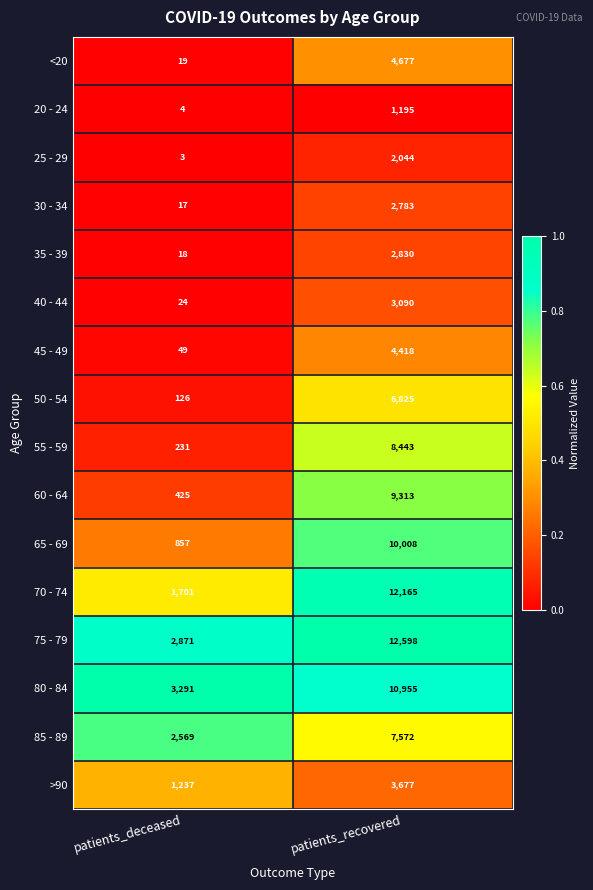

What is the total value across all series at patients_deceased?

13442